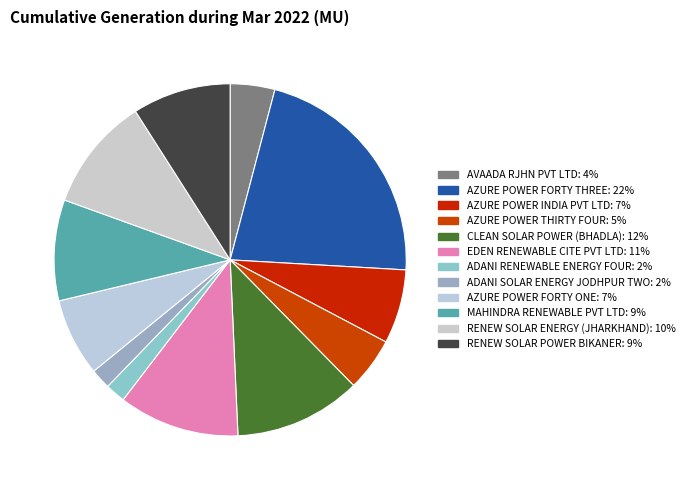

How many slices are in this pie chart?

12